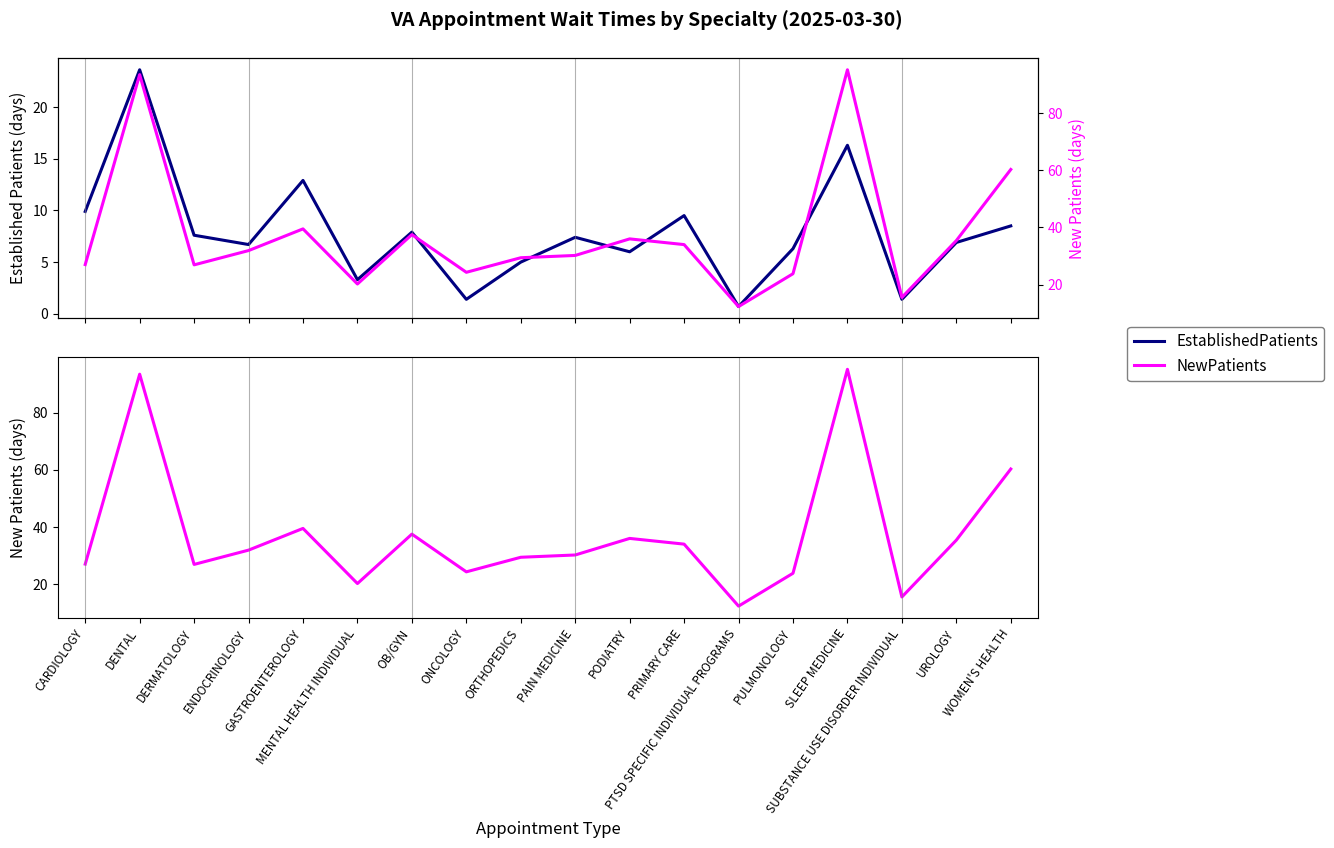

Reading right to left, transcribe all the data shown in this chart.

EstablishedPatients: WOMEN'S HEALTH=8.5	UROLOGY=6.9	SUBSTANCE USE DISORDER INDIVIDUAL=1.4	SLEEP MEDICINE=16.3	PULMONOLOGY=6.3	PTSD SPECIFIC INDIVIDUAL PROGRAMS=0.7	PRIMARY CARE=9.5	PODIATRY=6.0	PAIN MEDICINE=7.4	ORTHOPEDICS=5.0	ONCOLOGY=1.4	OB/GYN=7.9	MENTAL HEALTH INDIVIDUAL=3.3	GASTROENTEROLOGY=12.9	ENDOCRINOLOGY=6.7	DERMATOLOGY=7.6	DENTAL=23.6	CARDIOLOGY=9.9
NewPatients: WOMEN'S HEALTH=60.3	UROLOGY=35.4	SUBSTANCE USE DISORDER INDIVIDUAL=15.5	SLEEP MEDICINE=95.2	PULMONOLOGY=23.8	PTSD SPECIFIC INDIVIDUAL PROGRAMS=12.3	PRIMARY CARE=34.0	PODIATRY=36.0	PAIN MEDICINE=30.2	ORTHOPEDICS=29.4	ONCOLOGY=24.3	OB/GYN=37.5	MENTAL HEALTH INDIVIDUAL=20.2	GASTROENTEROLOGY=39.5	ENDOCRINOLOGY=31.9	DERMATOLOGY=26.9	DENTAL=93.5	CARDIOLOGY=27.0